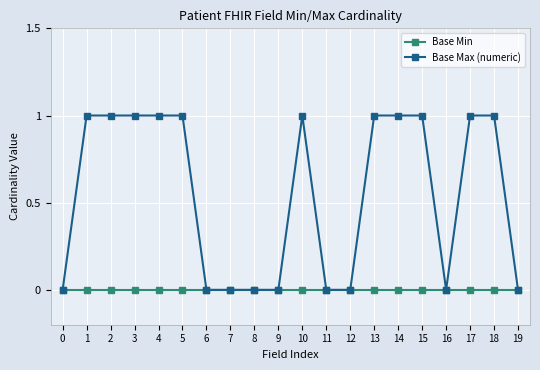

Which series has the largest total across all categories?

Base Max (numeric)